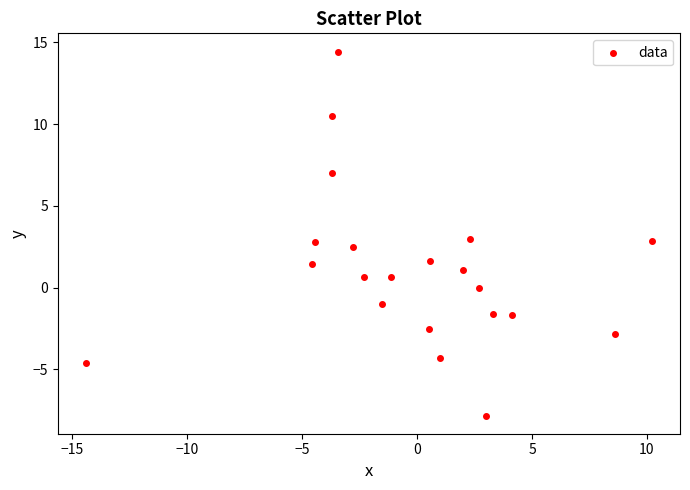

What is the range of Y values (max minus min)?

22.2